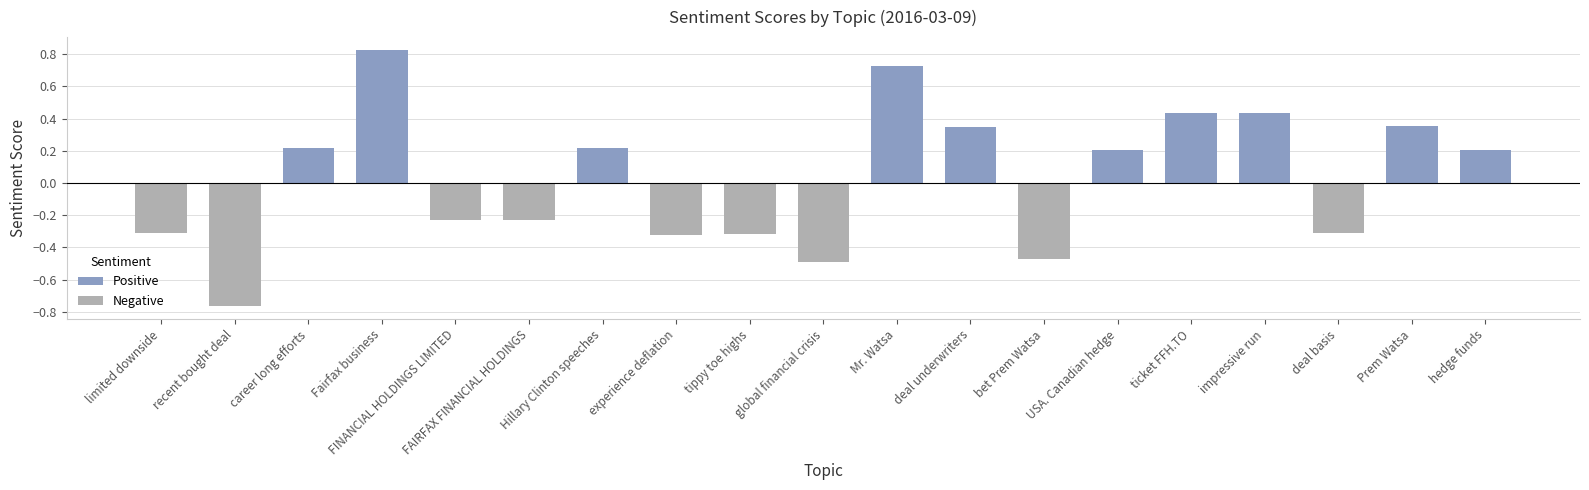

What is the difference between the maximum and second lowest values?

1.3